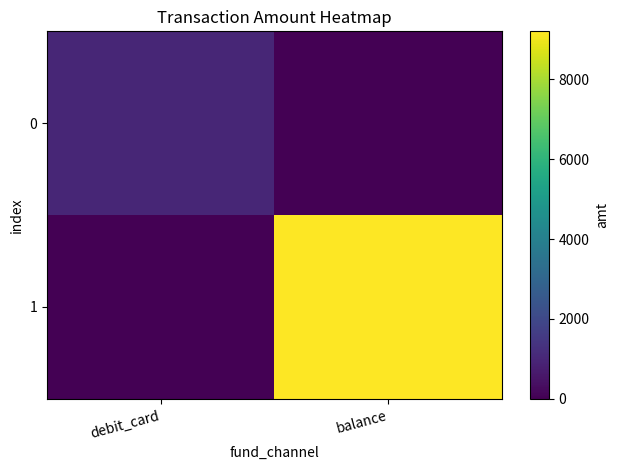

At which category is the sum across all series the highest?

balance